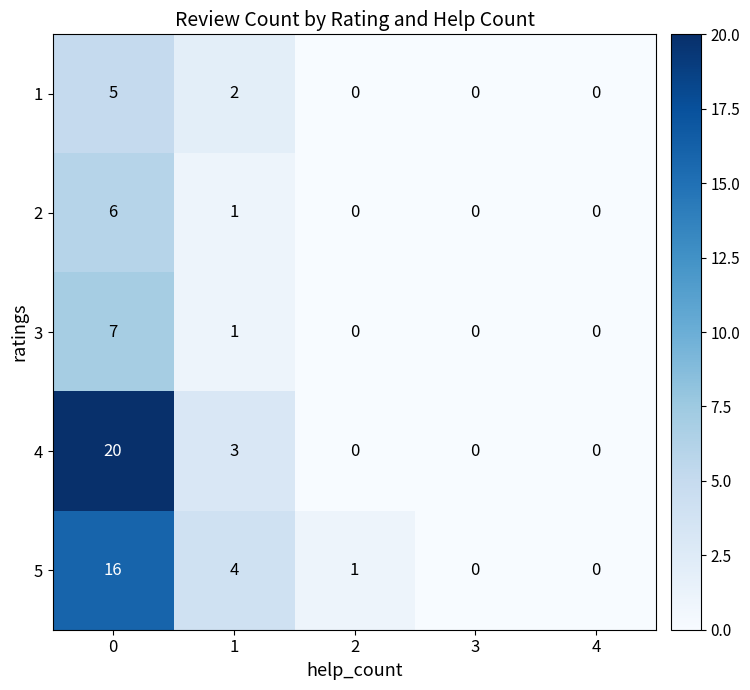

List the series in order of their peak value, highest first.

4, 5, 3, 2, 1